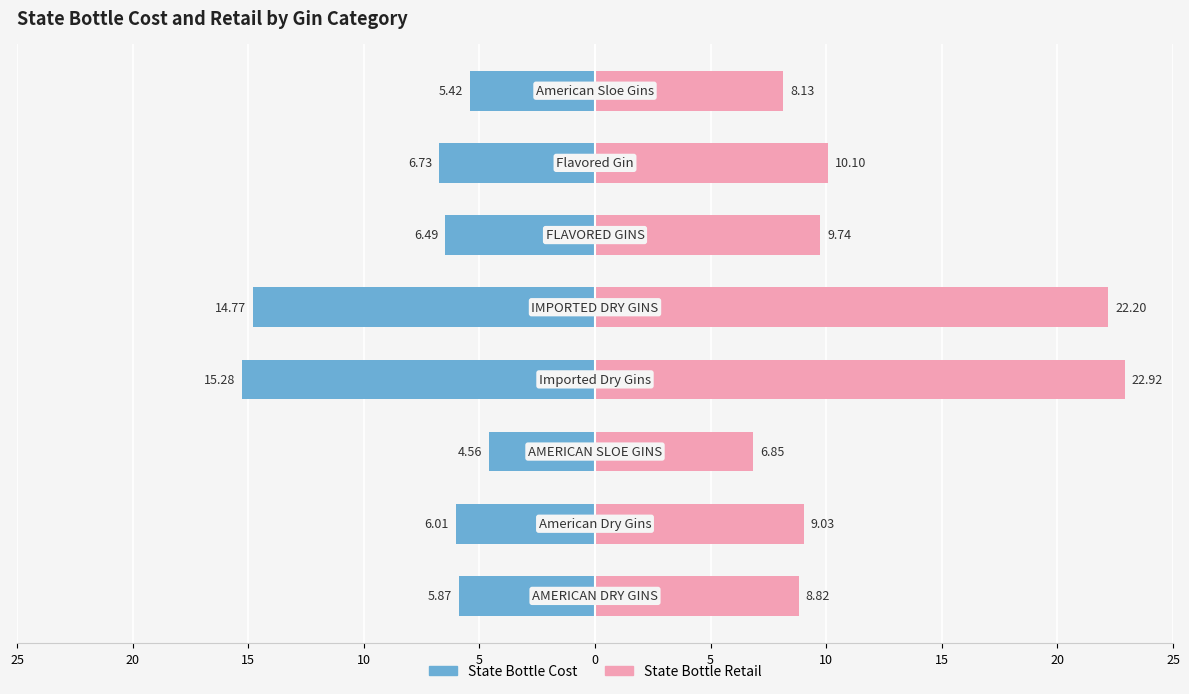

Reading left to right, what are all the values shown in this chart?

State Bottle Cost: -5.9	-6.0	-4.6	-15.3	-14.8	-6.5	-6.7	-5.4
State Bottle Retail: 8.8	9.0	6.8	22.9	22.2	9.7	10.1	8.1